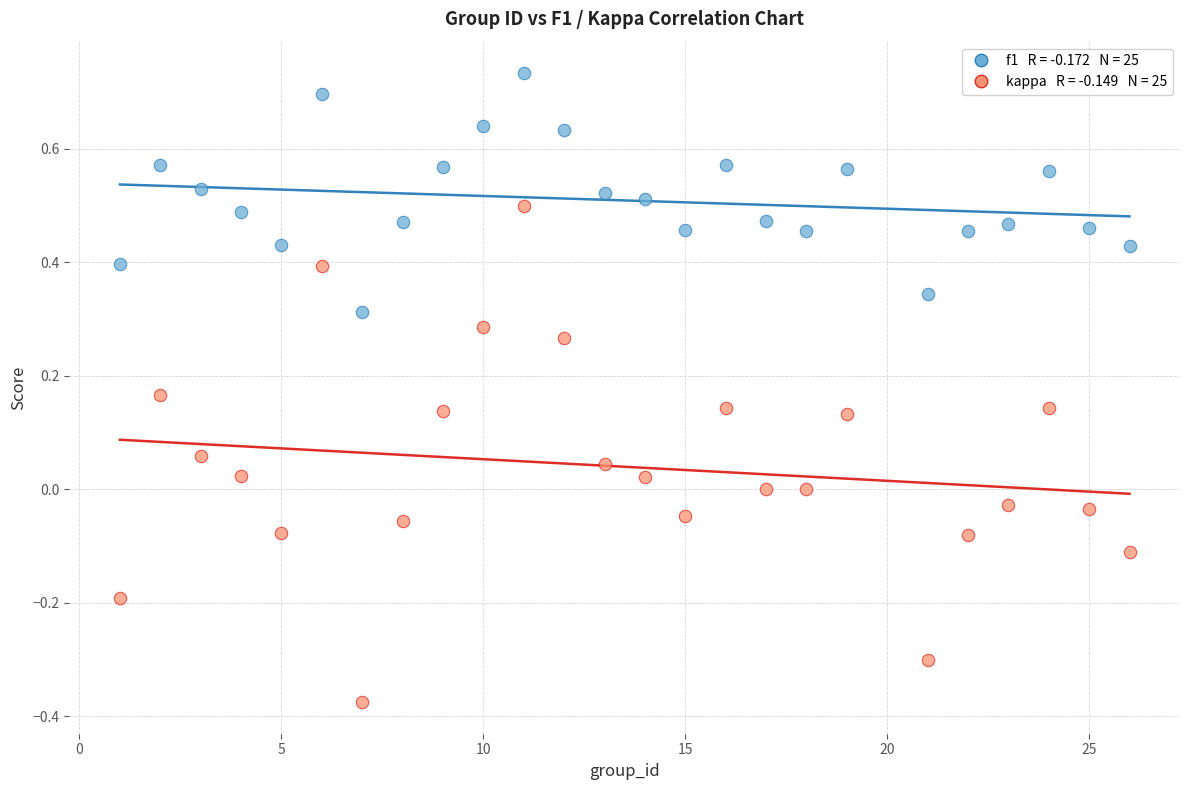

Across all data points, what is the range of Y values (max minus min)?

1.1